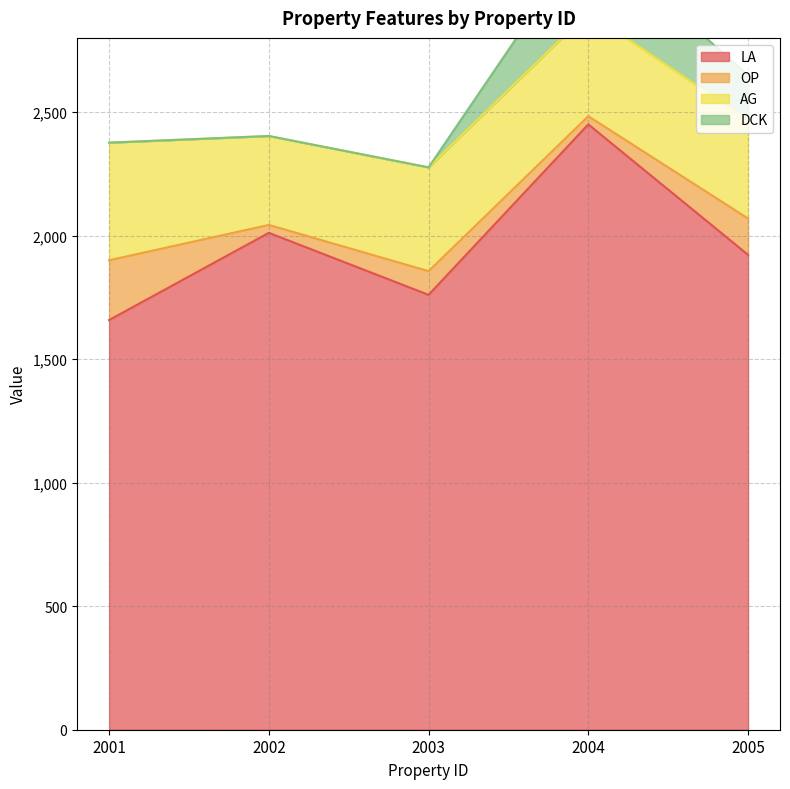

At which label is OP closest to 137?

2005